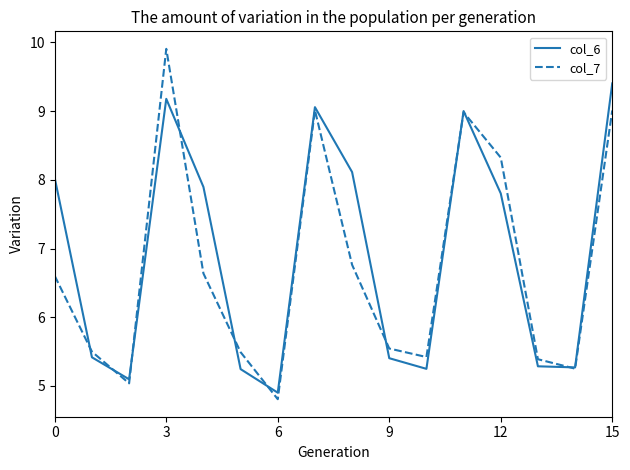

List the series in order of their peak value, highest first.

col_7, col_6